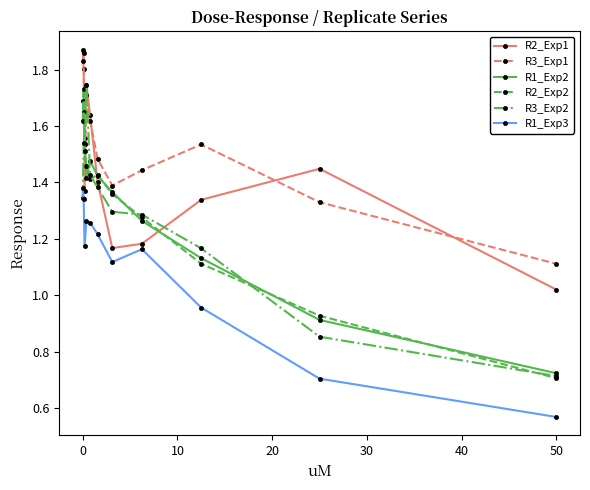

In R3_Exp1, how many points are lower than both neighbors (excluding endpoints)?

2